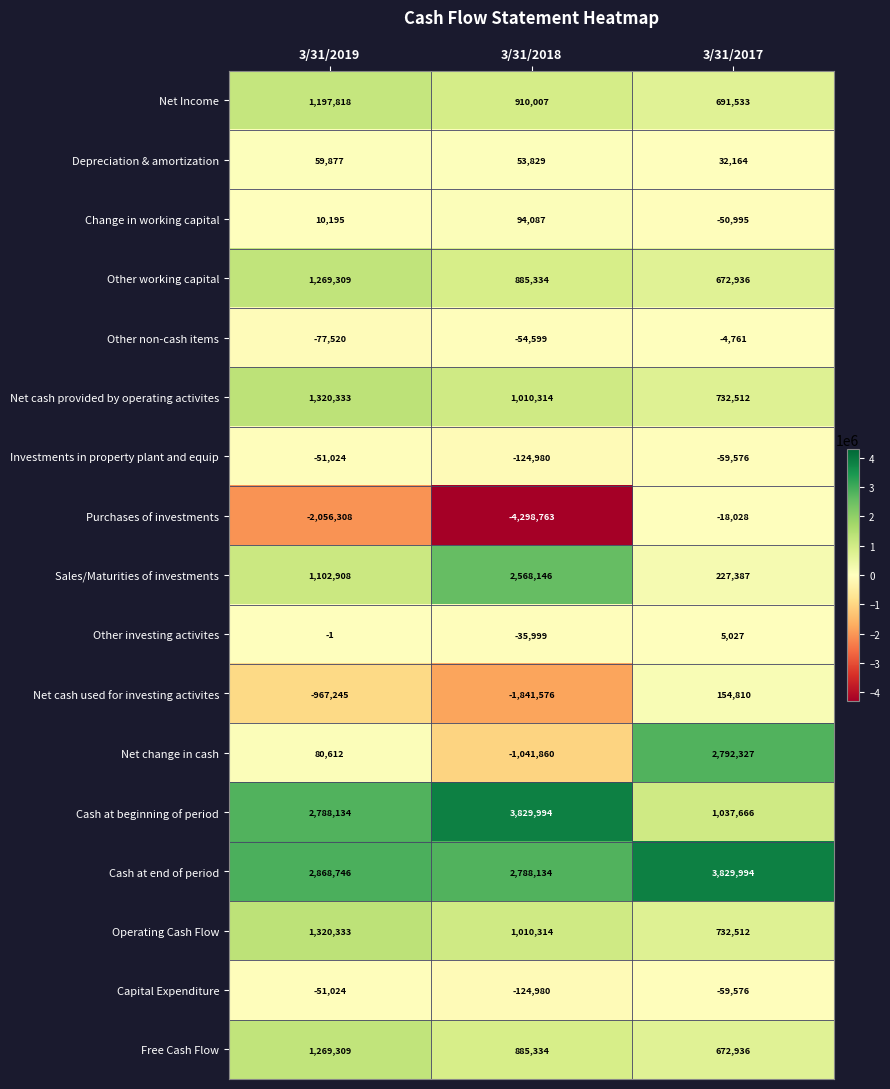

What is the greatest value displayed?

3829994